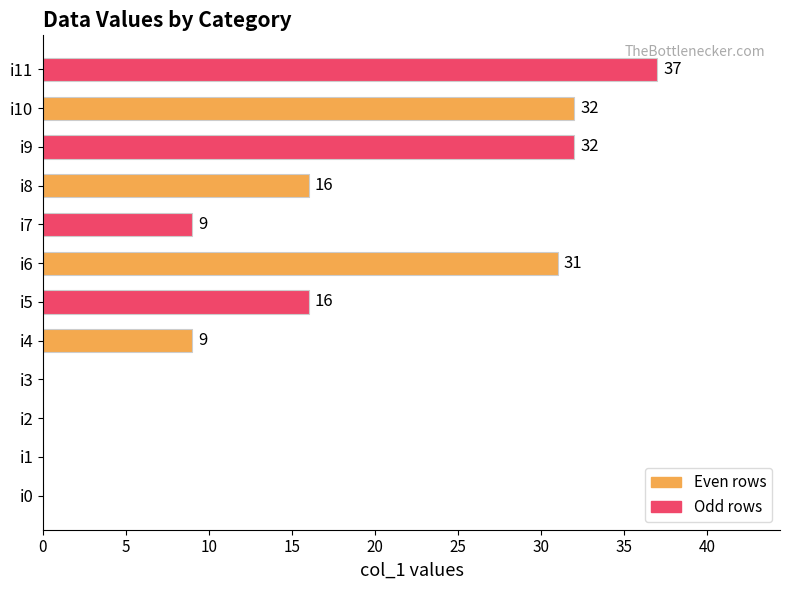

The chart shows a value of 17 at i11. True or false?

False